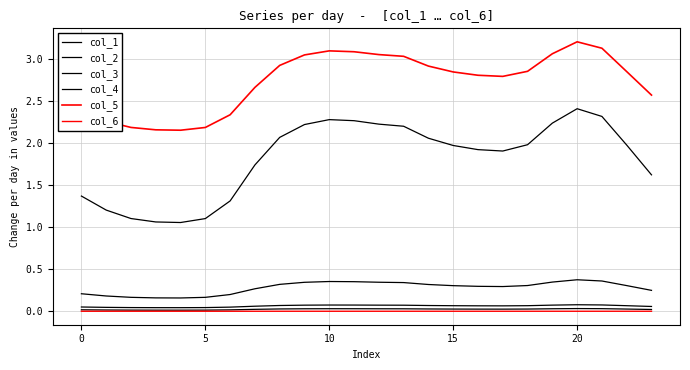

How many lines are shown in the chart?

6